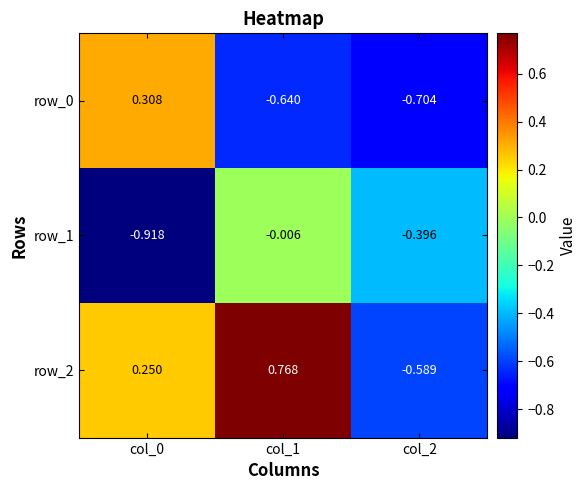

Is the value of row_1 at col_1 greater than the value of row_2 at col_2?

Yes